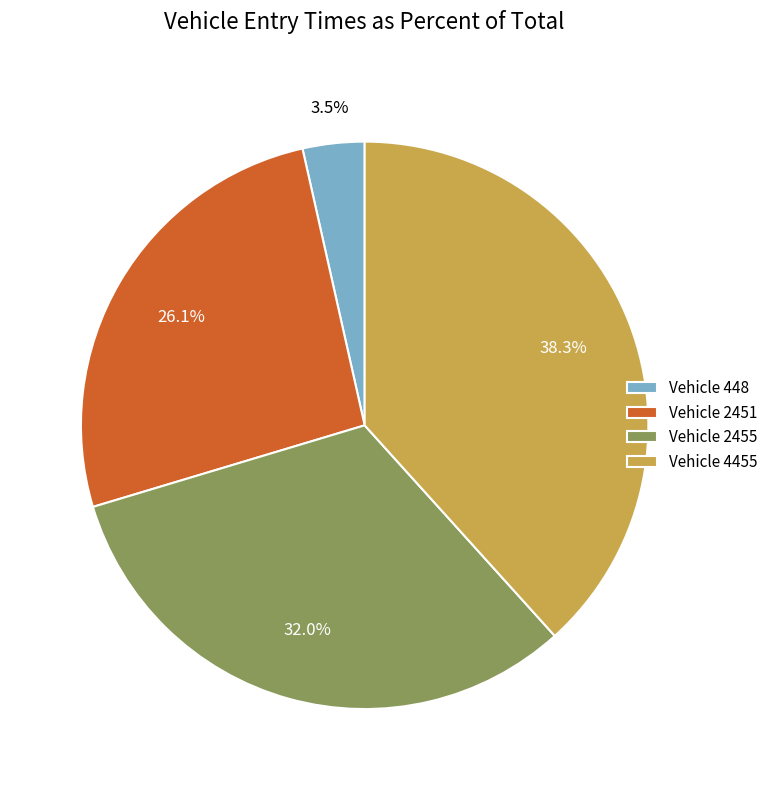

Is there a majority slice in this chart?

No